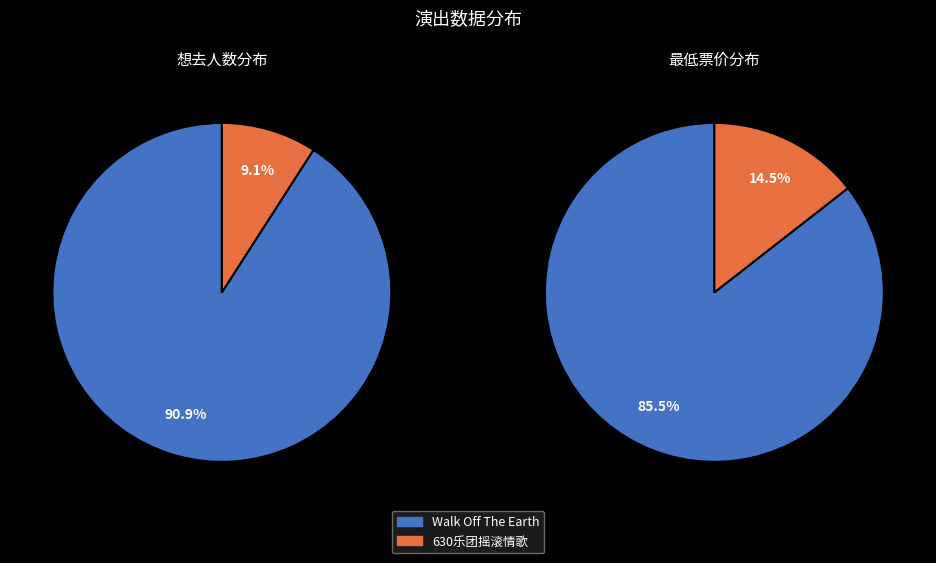

Rank the series by their maximum value, from highest to lowest.

最低票价, 想去人数